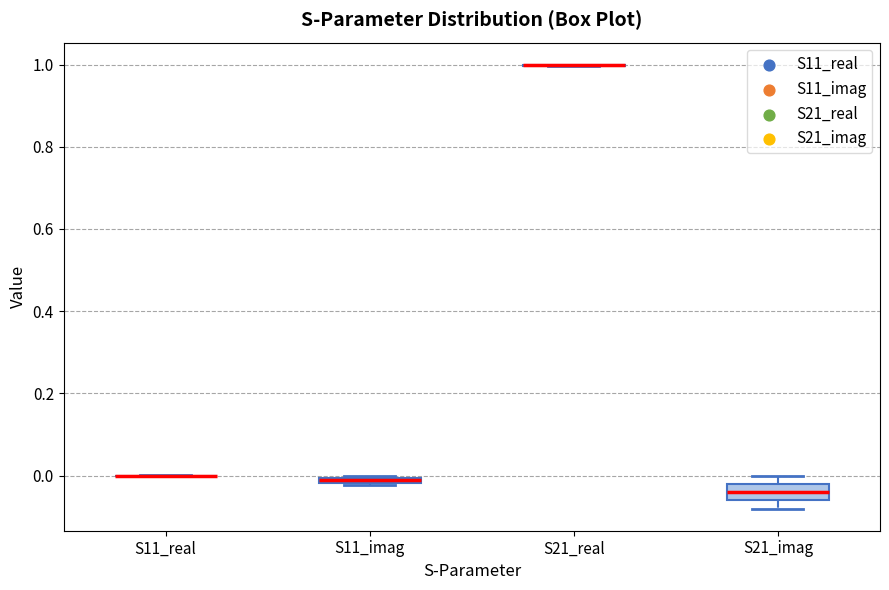

Which box is the tallest, from its lower edge to its upper edge?

S21_imag